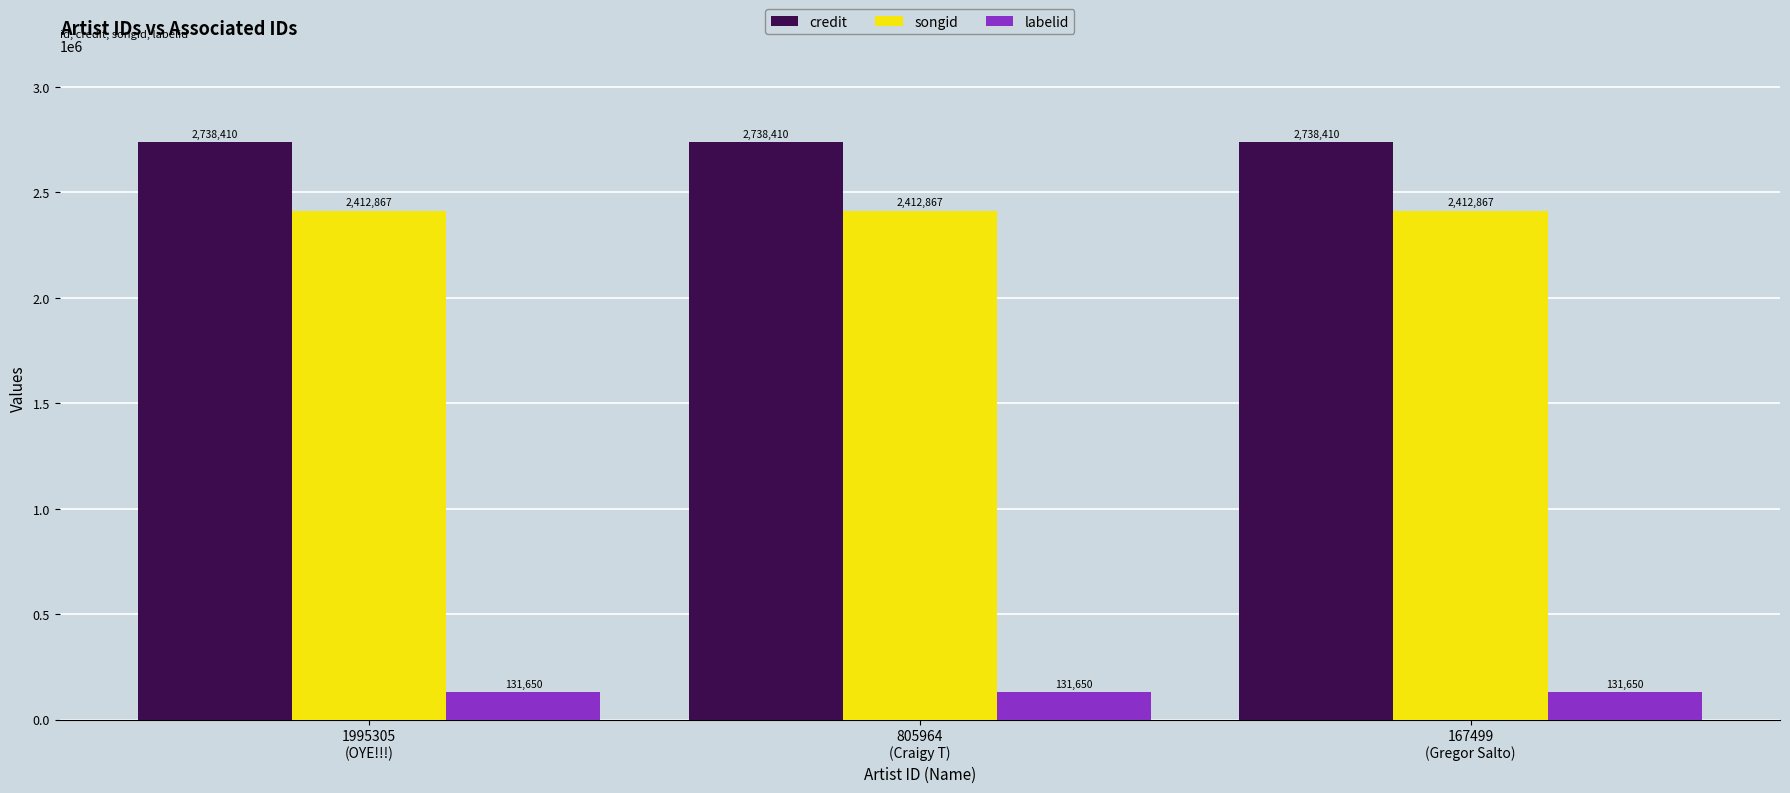

Reading left to right, what are all the values shown in this chart?

credit: 1995305
(OYE!!!)=2738410	805964
(Craigy T)=2738410	167499
(Gregor Salto)=2738410
songid: 1995305
(OYE!!!)=2412867	805964
(Craigy T)=2412867	167499
(Gregor Salto)=2412867
labelid: 1995305
(OYE!!!)=131650	805964
(Craigy T)=131650	167499
(Gregor Salto)=131650